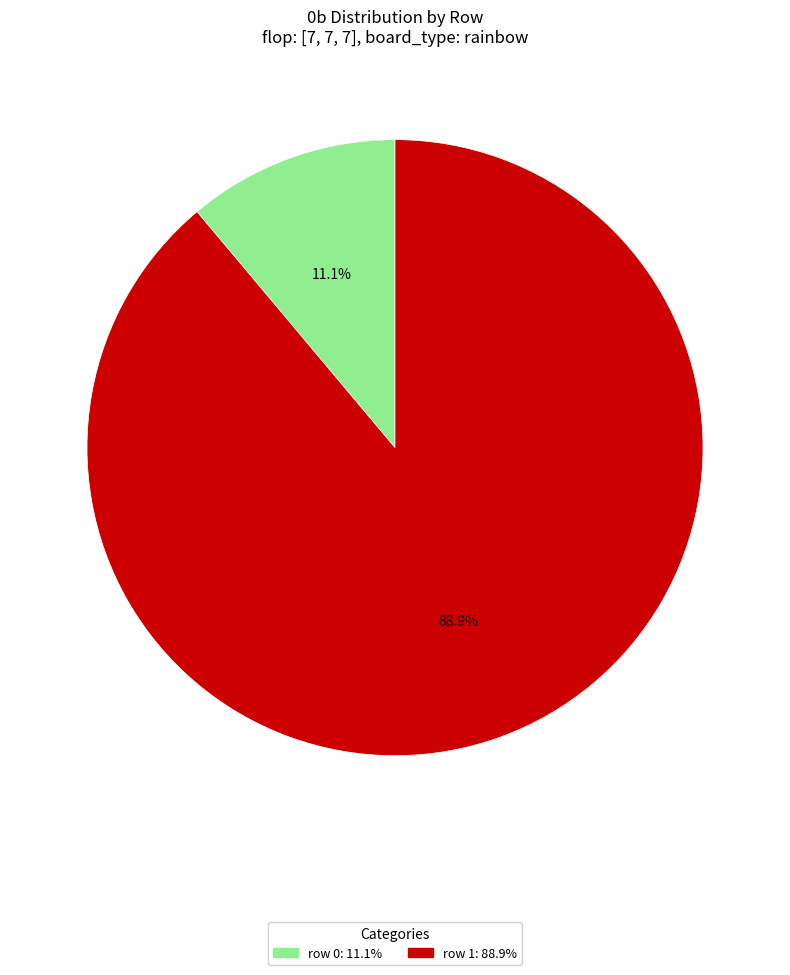

Do row 1 and row 0 together represent more than half of the pie?

Yes